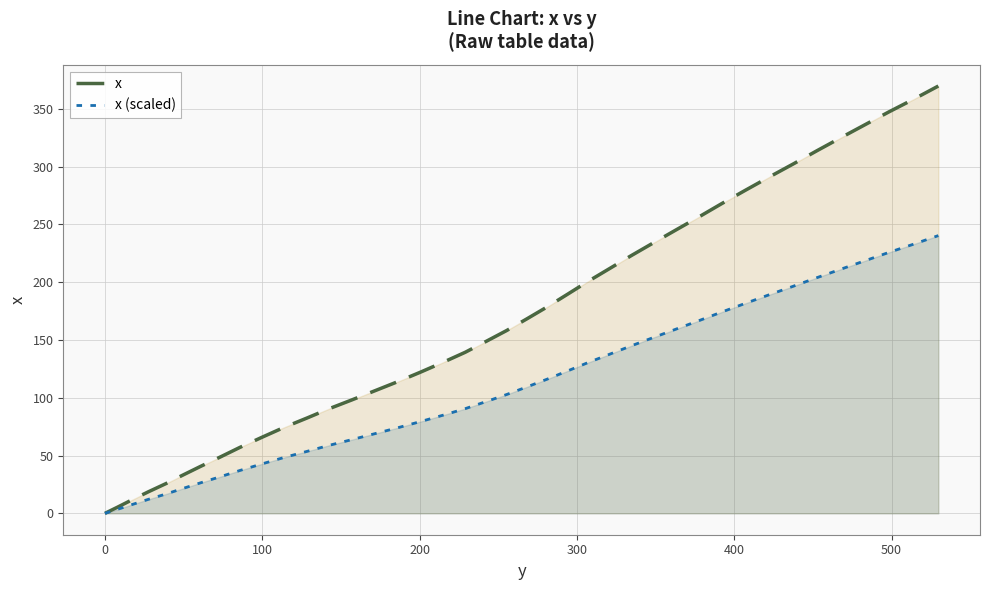

What is the maximum value for x (scaled)?

240.4